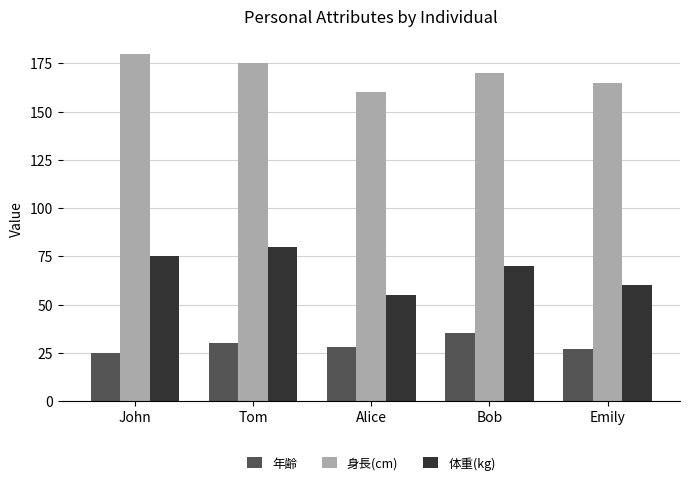

What is the sum of all 身長(cm) values?

850